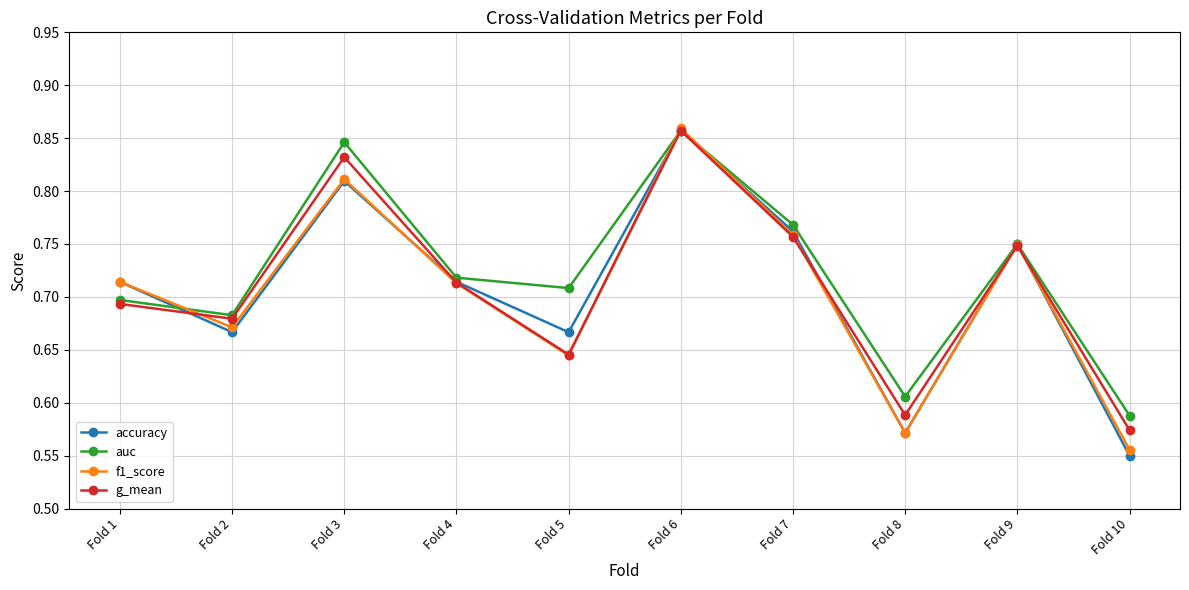

True or false: g_mean has a value of 0.4 at Fold 1.

False